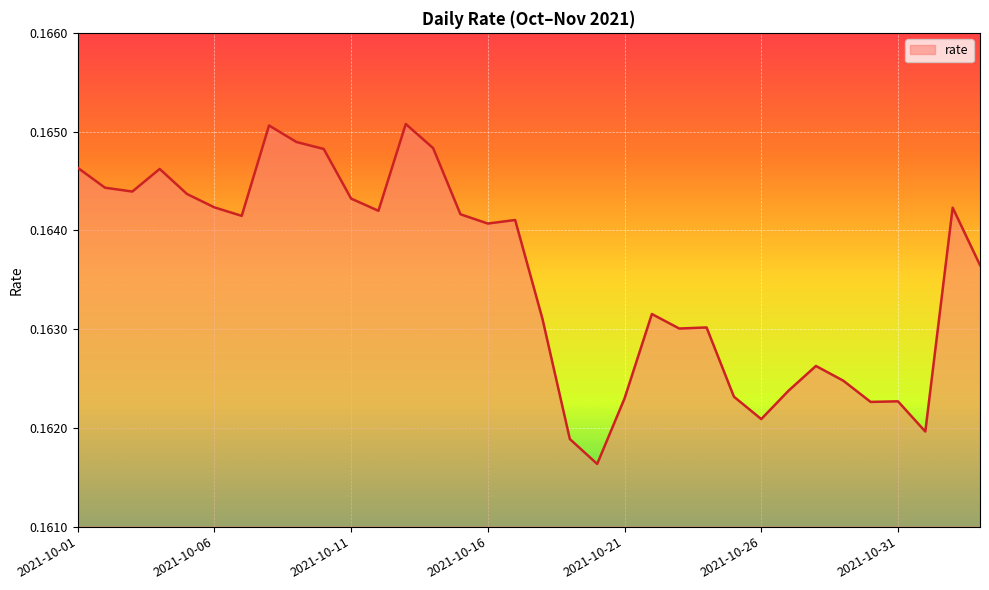

At which category does the data reach its first local peak?

2021-10-04